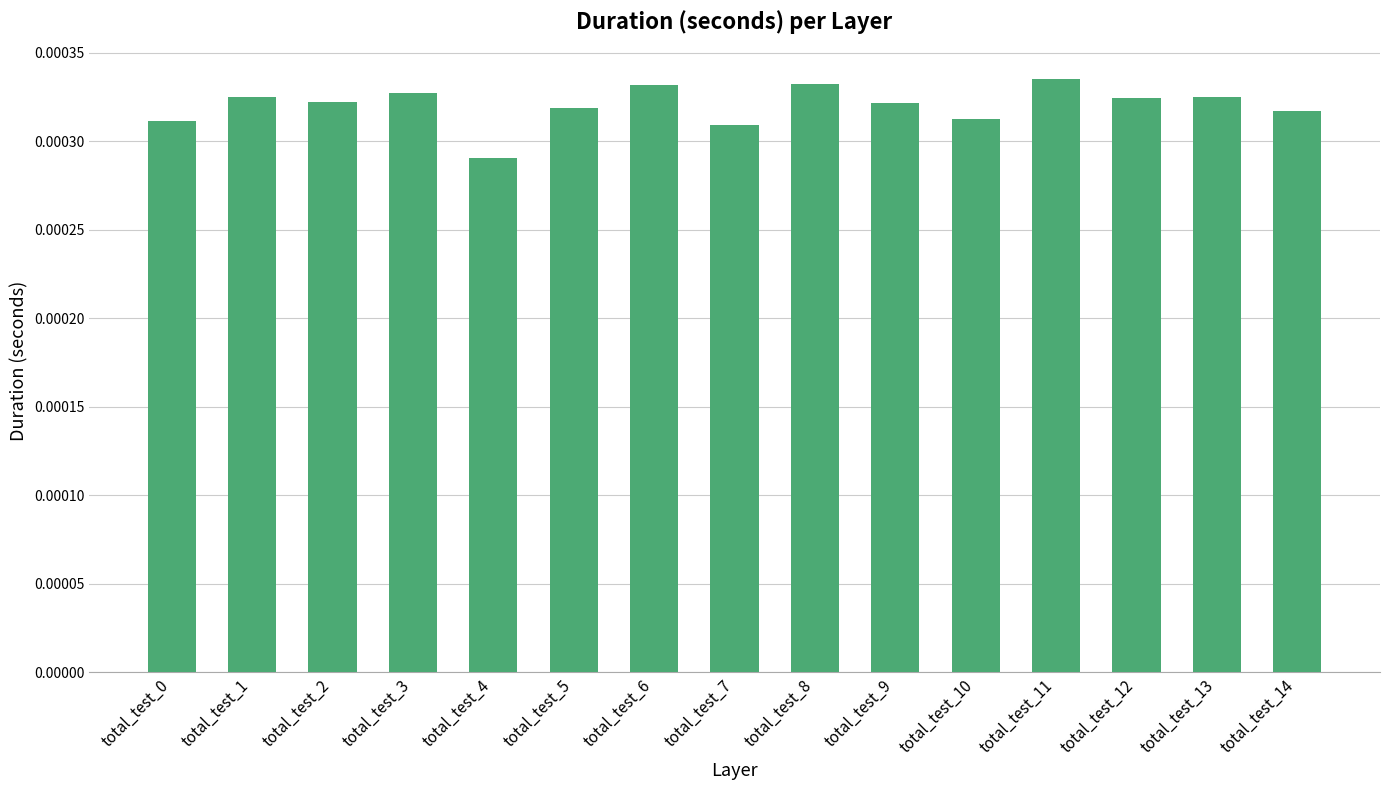

How many bars are there in total?

15